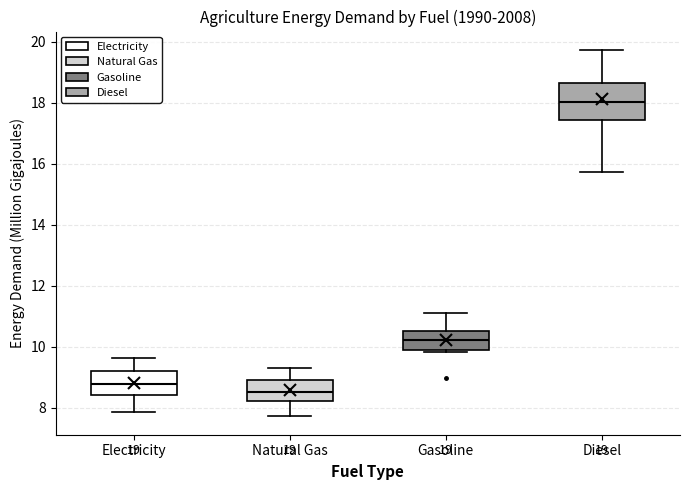

Which box is the tallest, from its lower edge to its upper edge?

Diesel